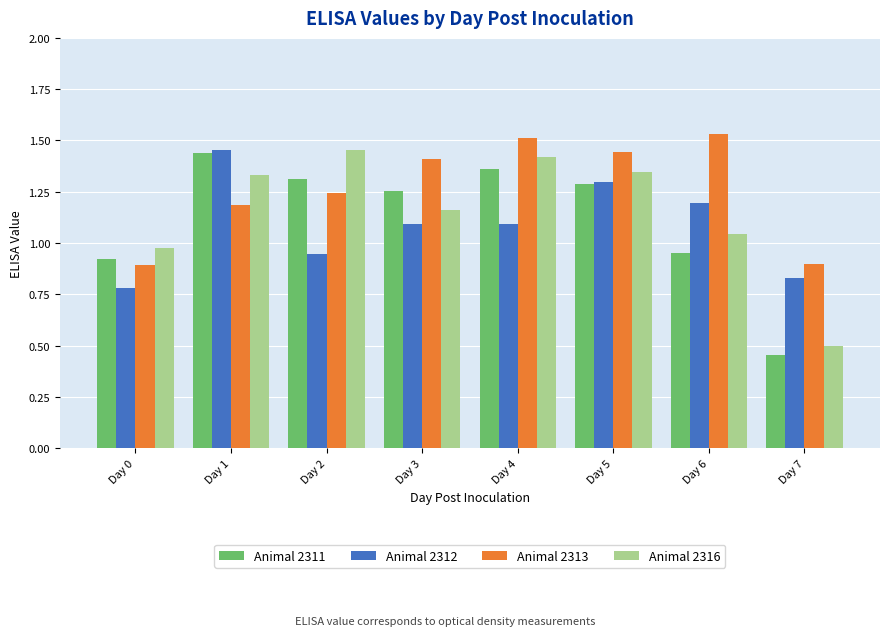

At which label does Animal 2312 reach its minimum?

Day 0